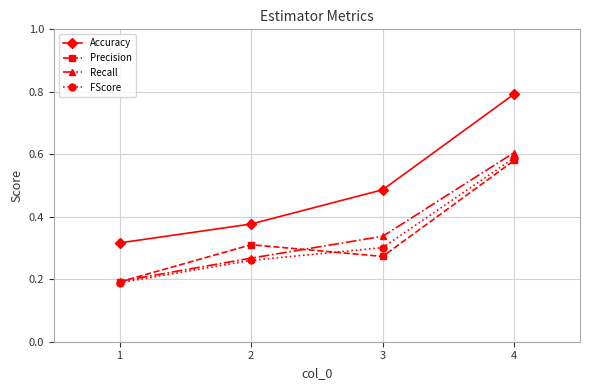

True or false: FScore has more than 2 points higher than both neighbors.

False